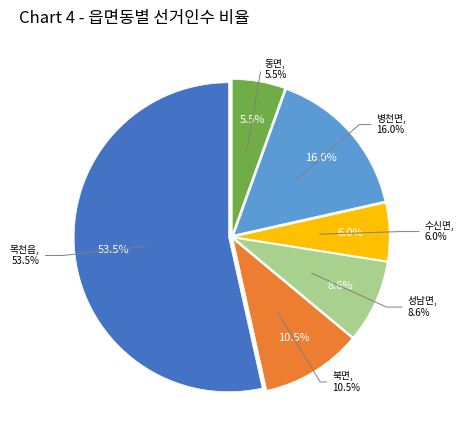

Which category accounts for the majority?

목천읍